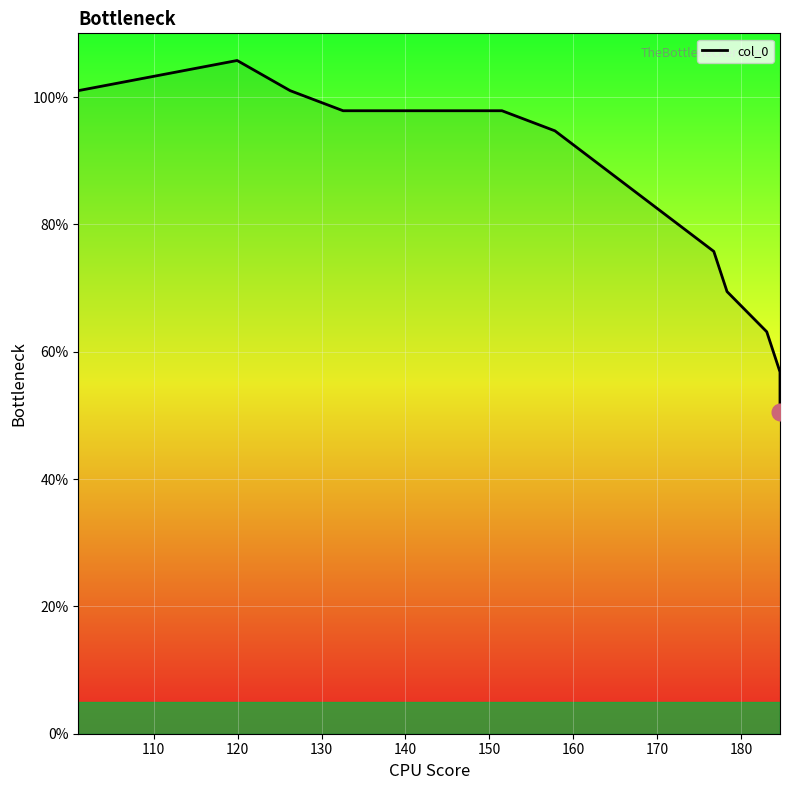

How many interior local peaks (higher than both neighbors) does the data have?

1